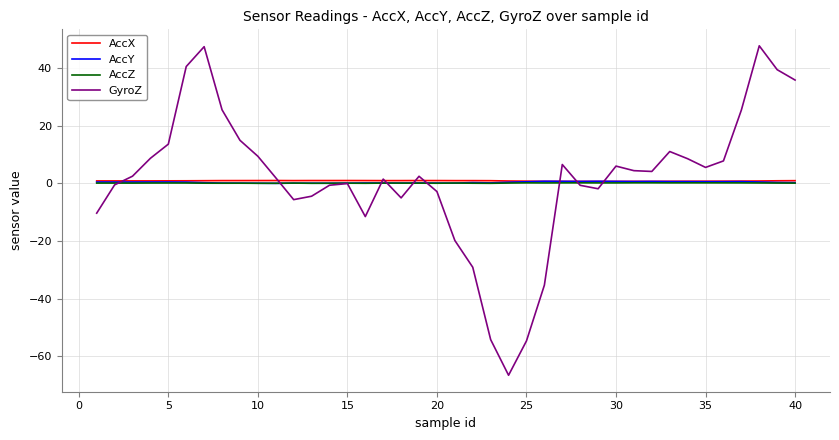

Which series has the largest range (max minus min)?

GyroZ